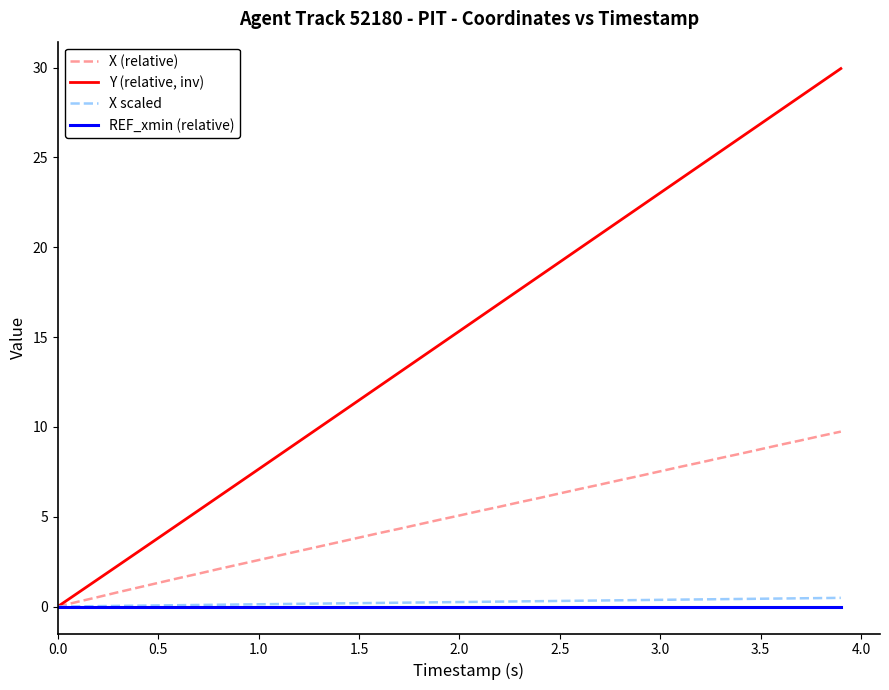

Which series has the largest total across all categories?

Y (relative, inv)